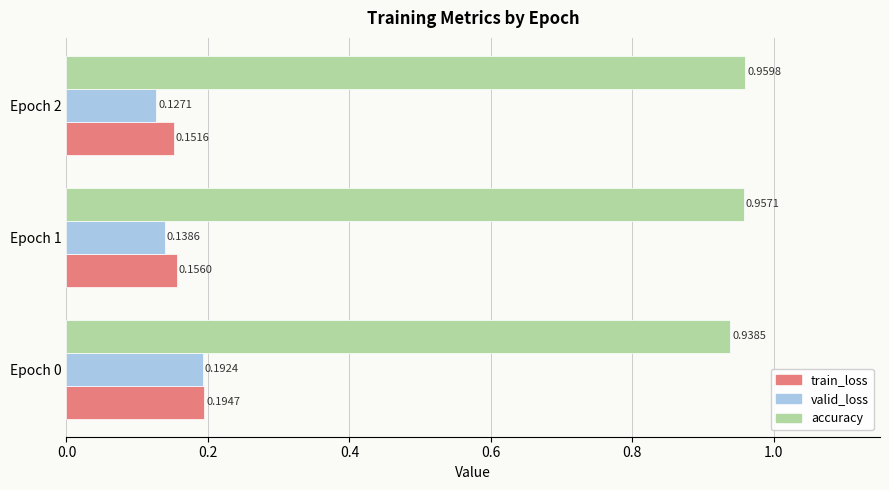

Where is train_loss nearest to the value 0?

Epoch 2